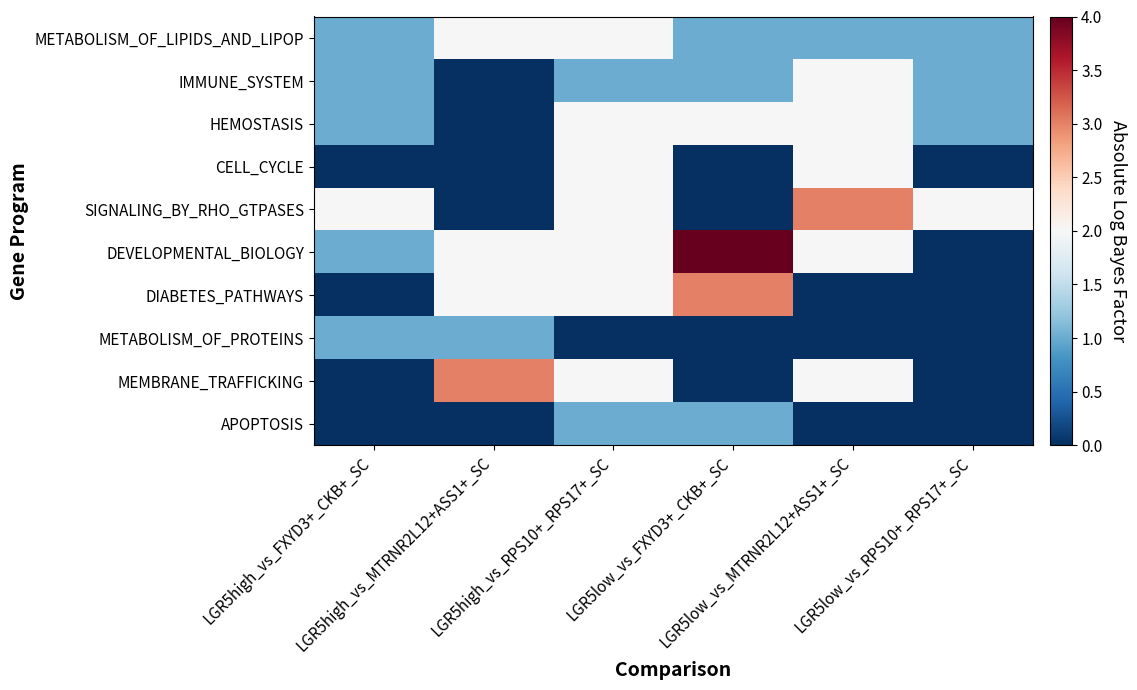

Which series has the widest spread of values?

DEVELOPMENTAL_BIOLOGY